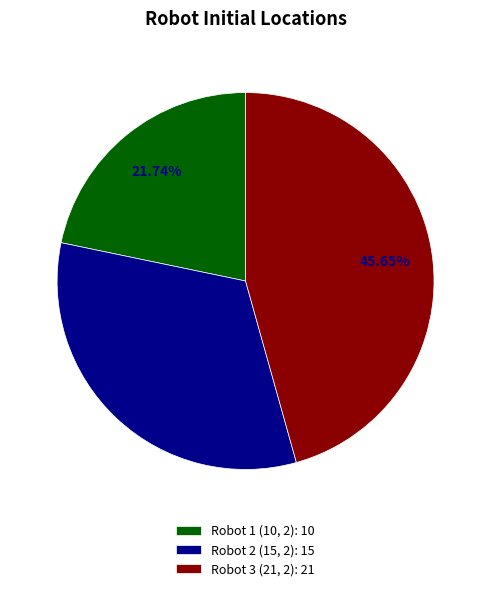

How many slices are in this pie chart?

3